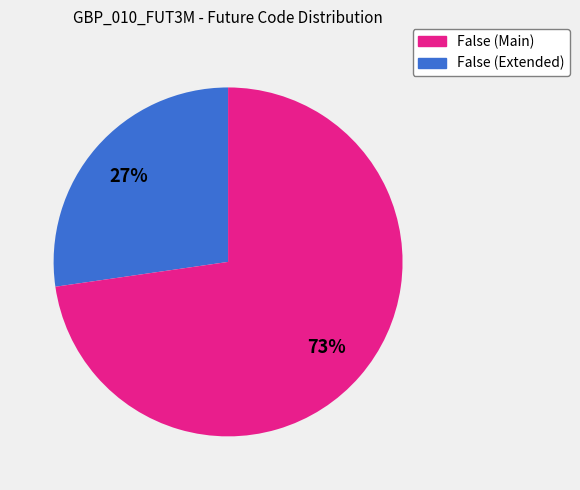

To the nearest percent, what is the average slice percentage?

50%